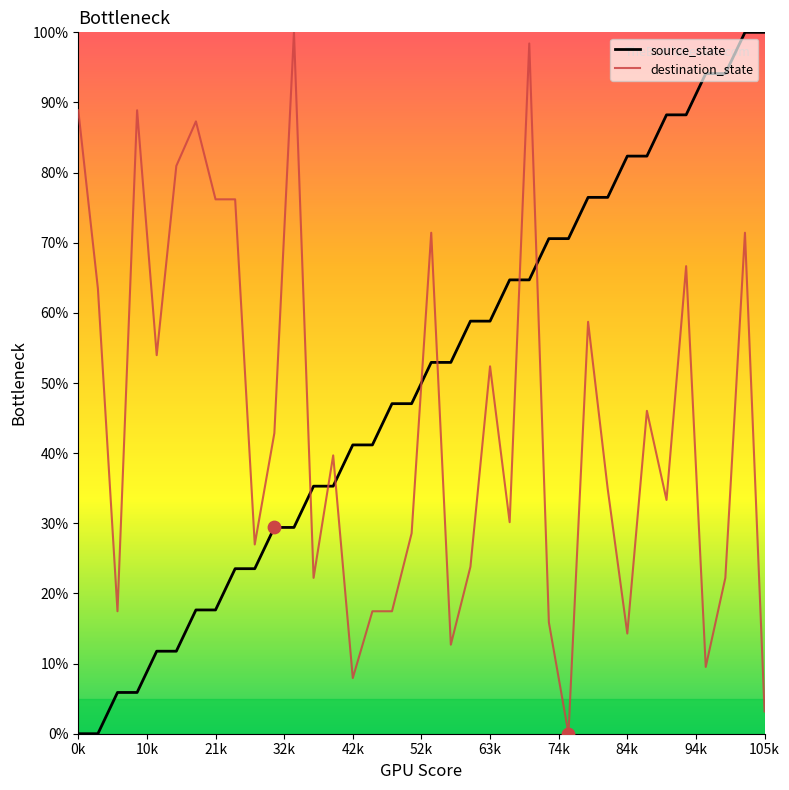

Which series has the largest total across all categories?

source_state